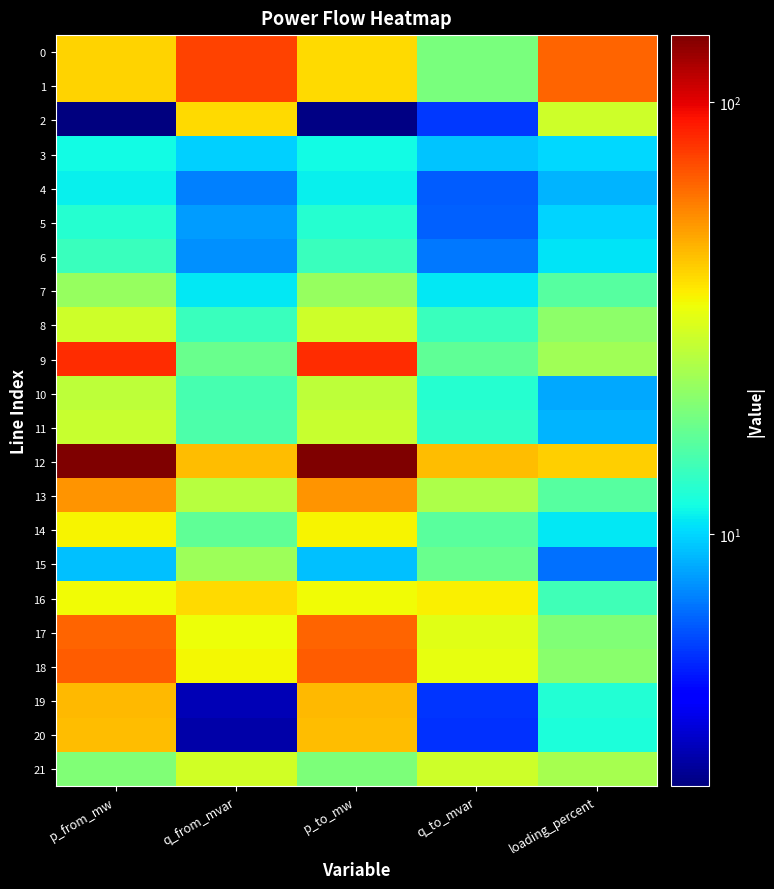

Count the number of categories in the chart.

5